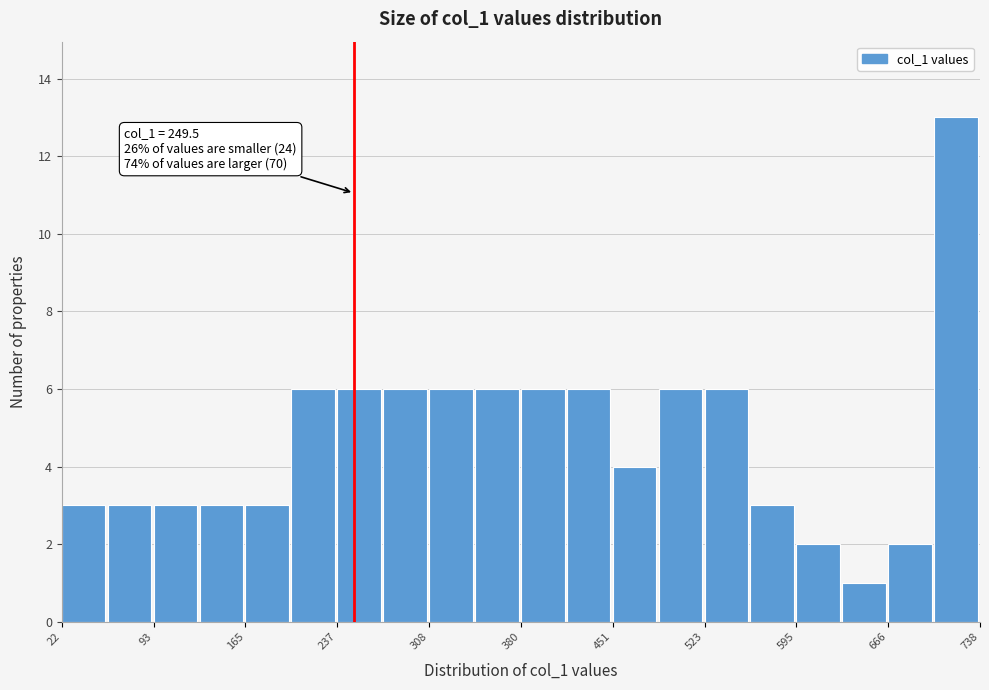

Around what value on the x-axis is the tallest bar? Give the approximate position of its centre, as read against the axis.

720